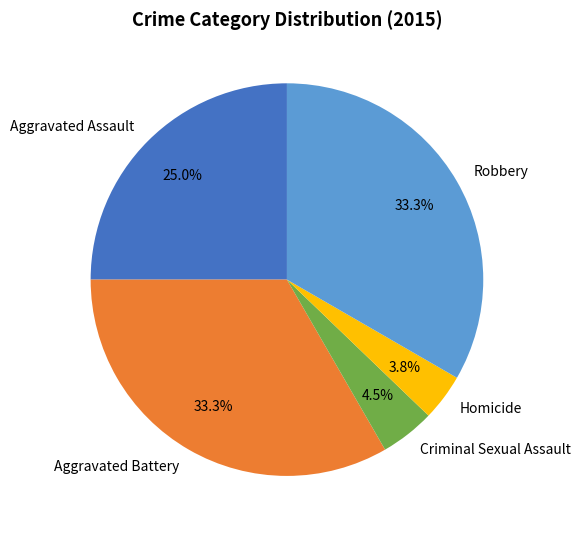

Approximately how many times larger is the value at Aggravated Battery compared to Robbery?

1.0